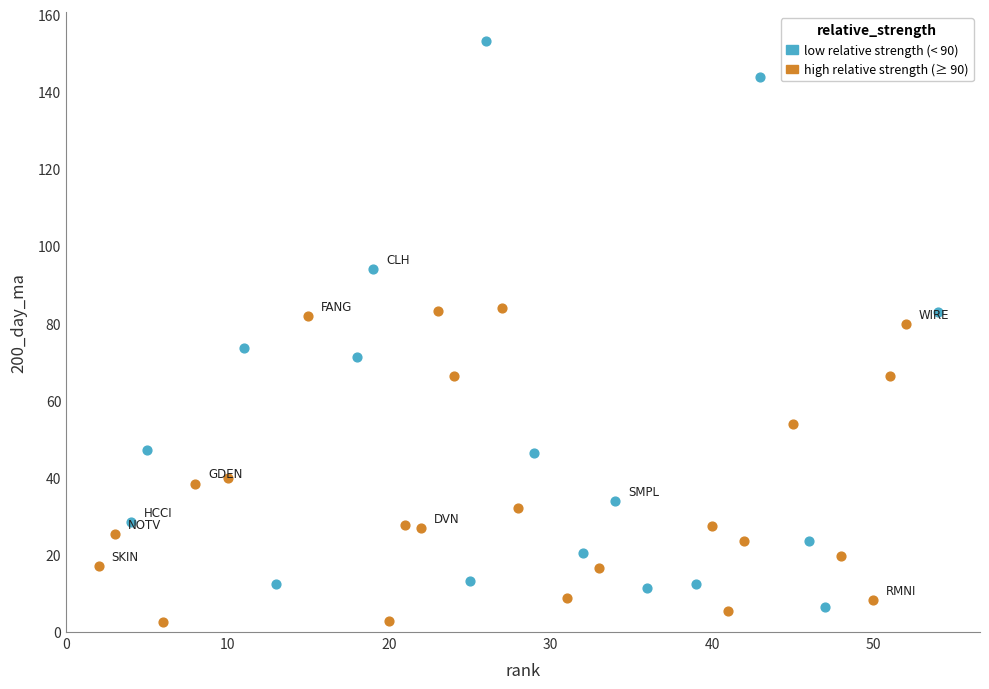

Which series has the largest Y range (max minus min)?

low relative strength (< 90)